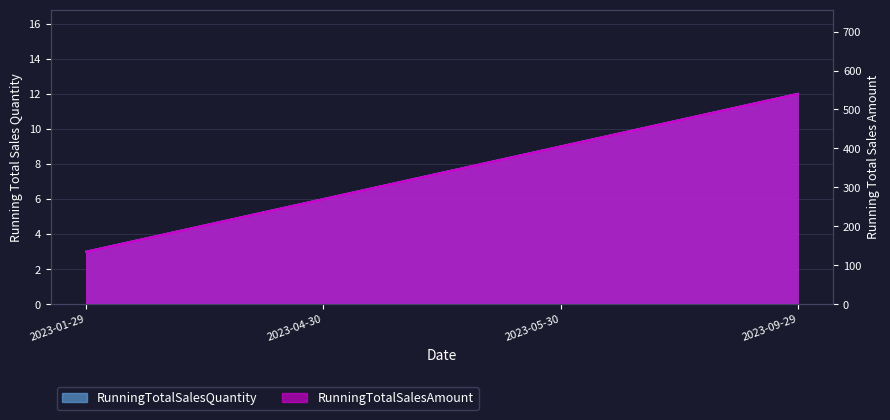

Which series changed the most between 2023-05-30 and 2023-09-29?

RunningTotalSalesAmount